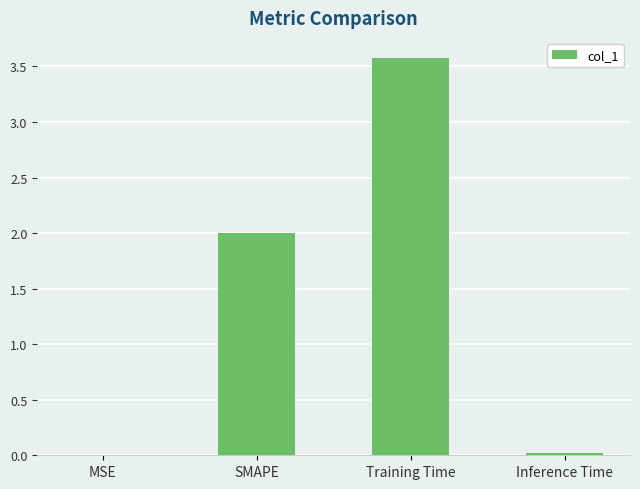

Between Training Time and MSE, which is larger?

Training Time